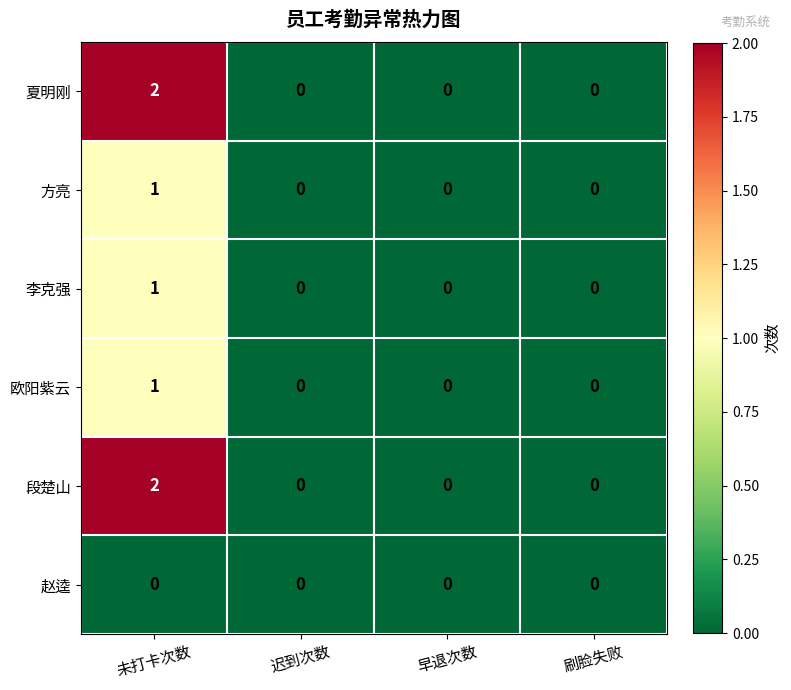

Count the 方亮 values in the range 0 to 1.

4